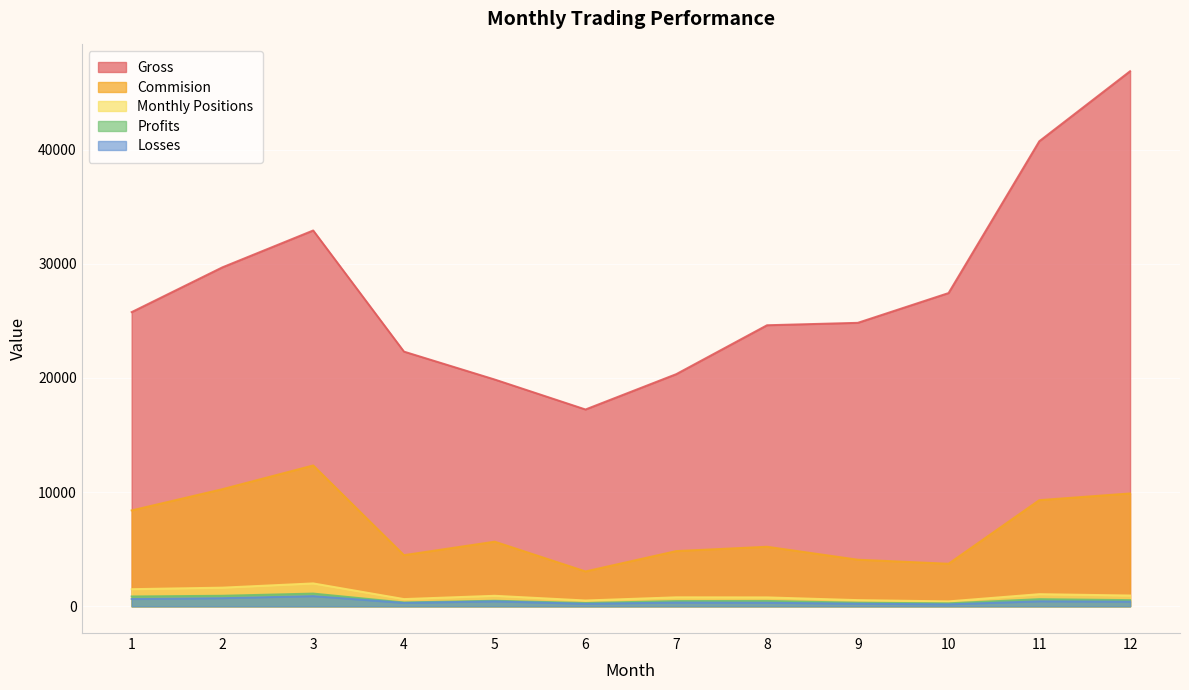

What is the sum of all Profits values?

6688.0